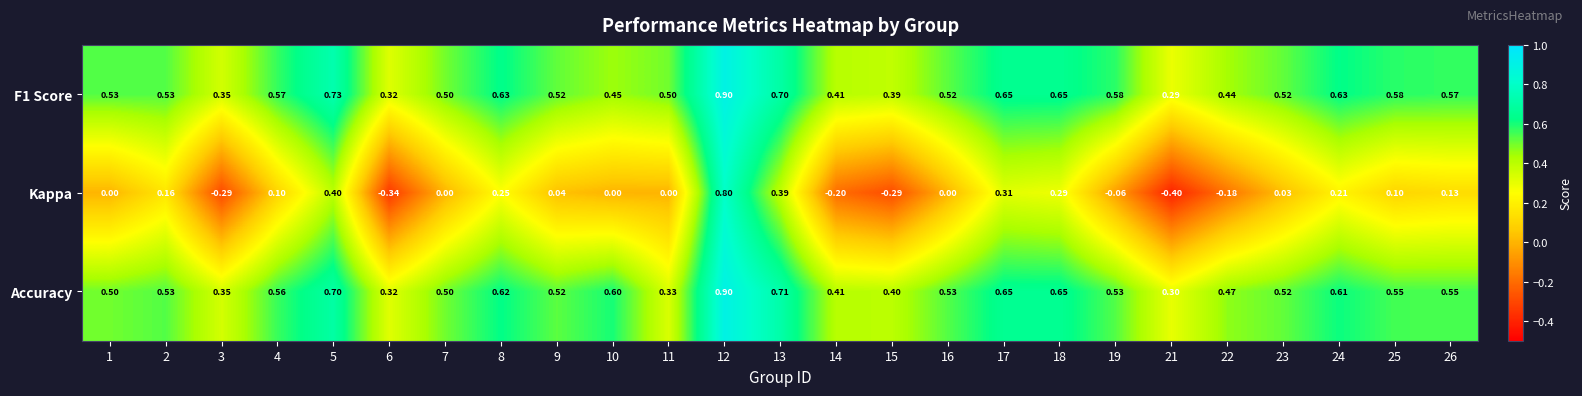

Is the value of F1 Score at 3 greater than the value of Accuracy at 6?

Yes